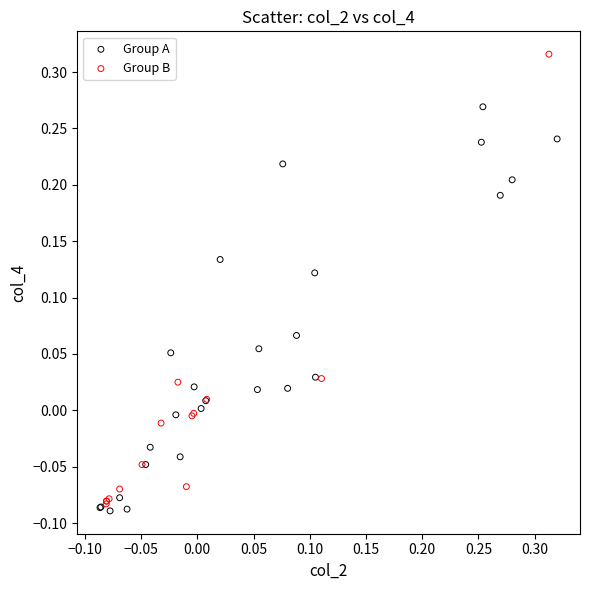

Which series has the largest Y range (max minus min)?

Group B